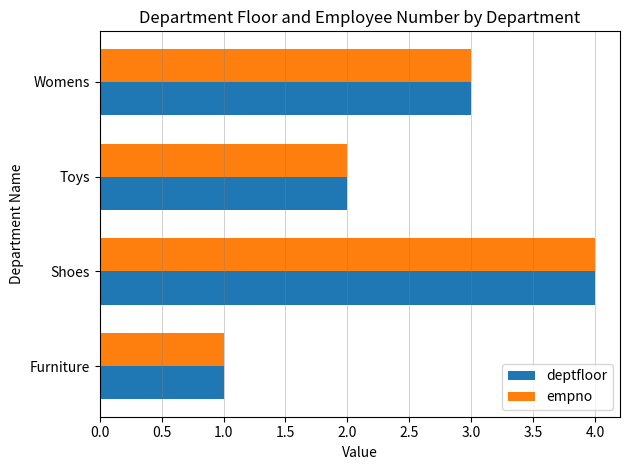

List the labels in order of empno value, largest first.

Shoes, Womens, Toys, Furniture